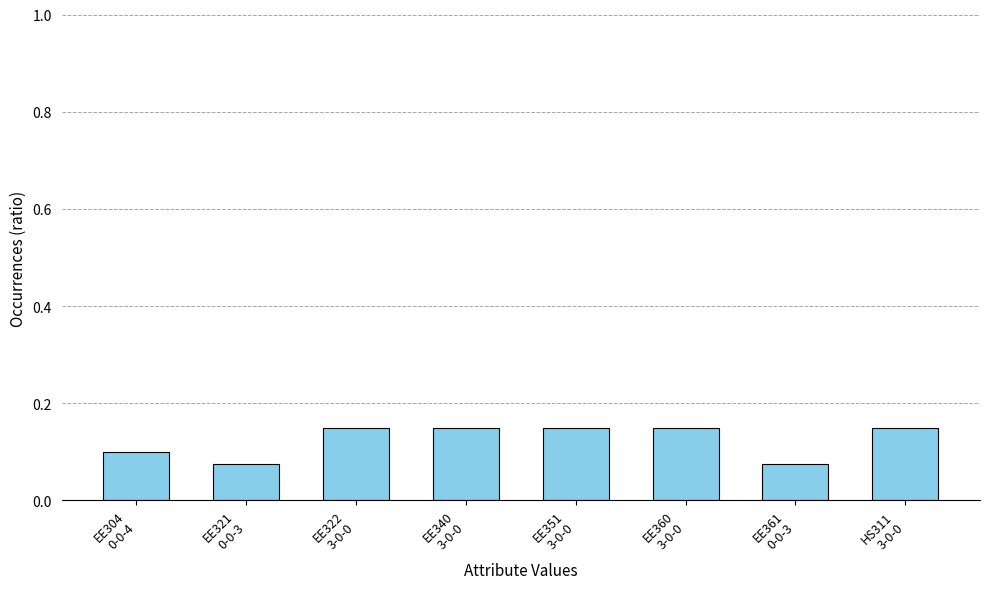

Count the values in the range 0 to 1.

8